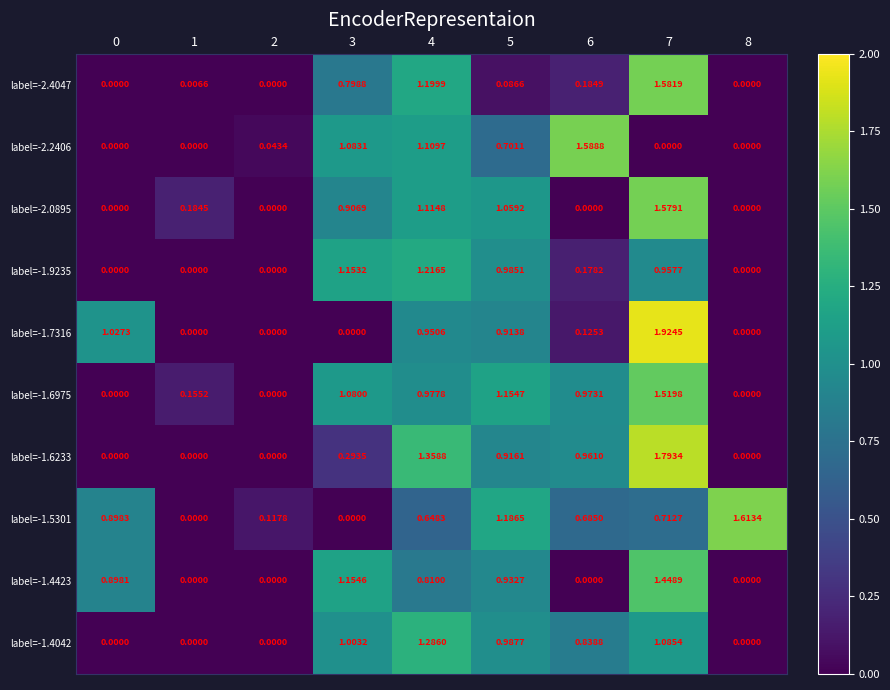

Is the value of label=-1.4423 at 0 greater than the value of label=-1.9235 at 0?

Yes